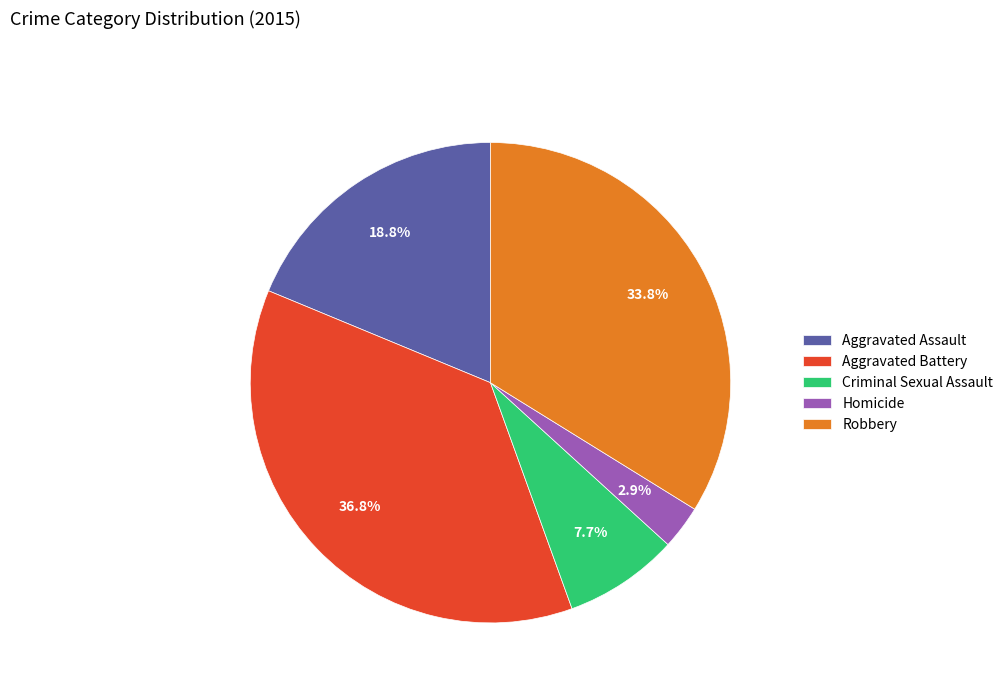

To the nearest percent, what percentage of the pie is Criminal Sexual Assault?

8%